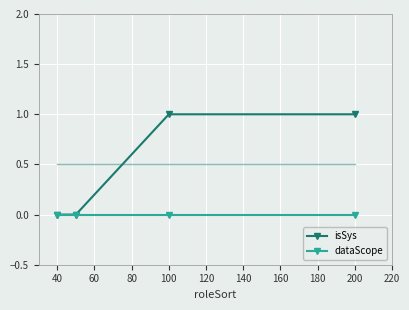

Which series has the largest total across all categories?

isSys